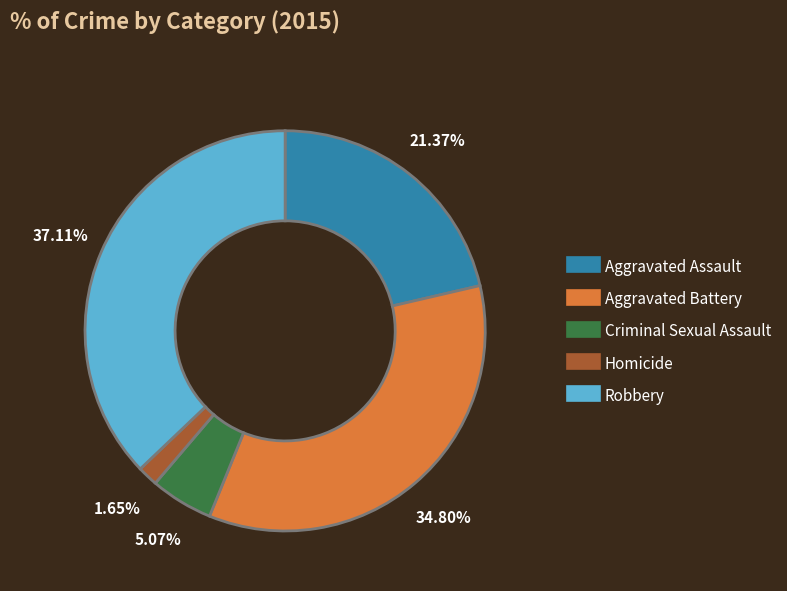

To the nearest percent, what portion does Criminal Sexual Assault represent?

5%